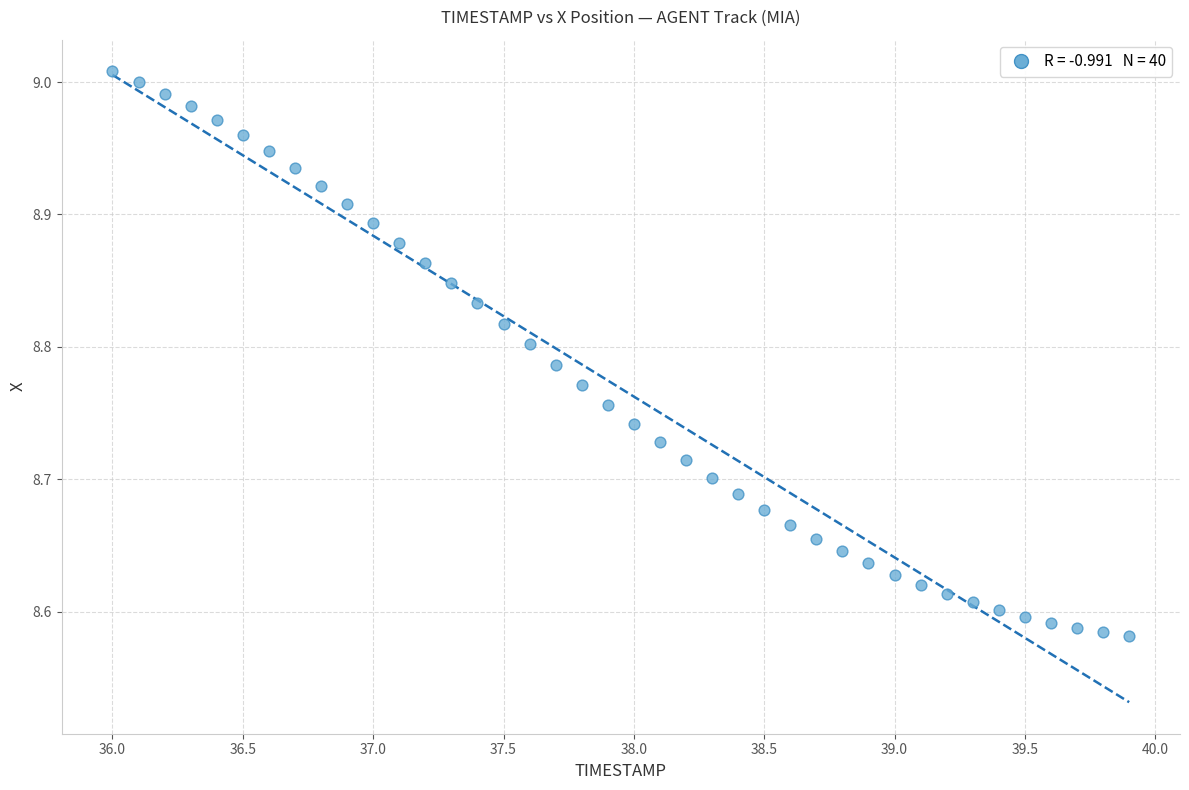

What is the range of Y values (max minus min)?

0.4